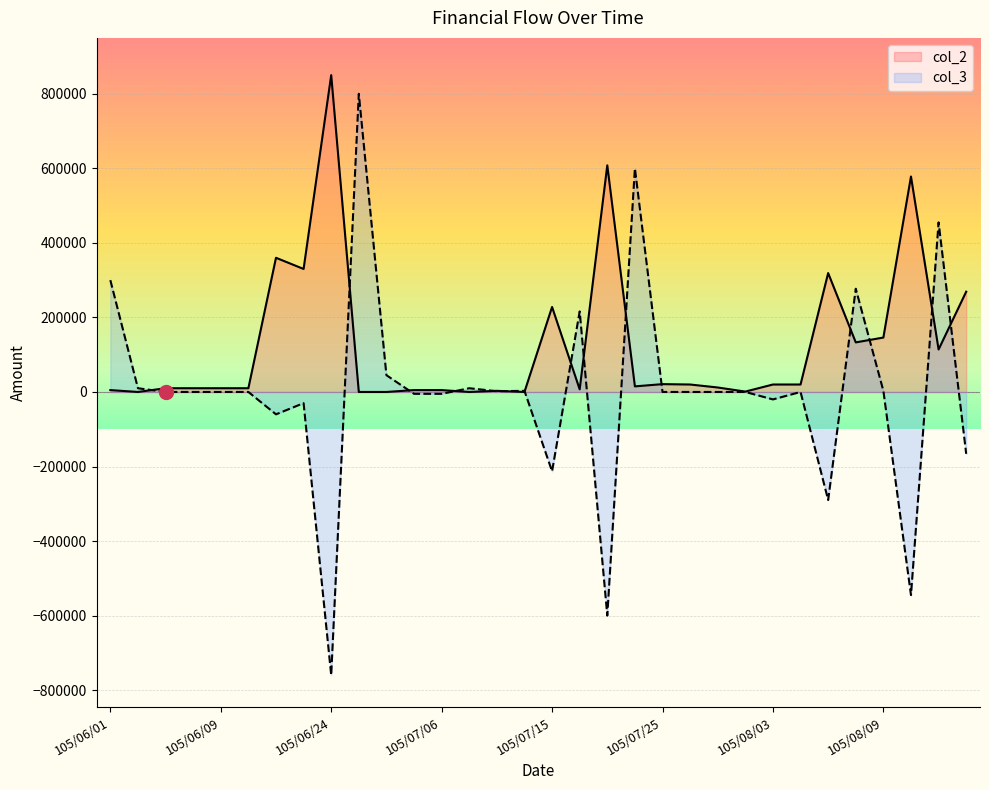

Count the number of data series in this chart.

2